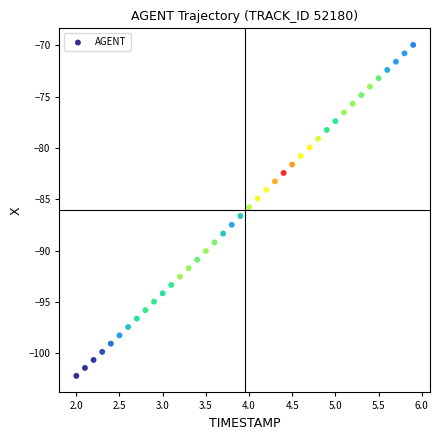

What is the range of Y values (max minus min)?

32.2